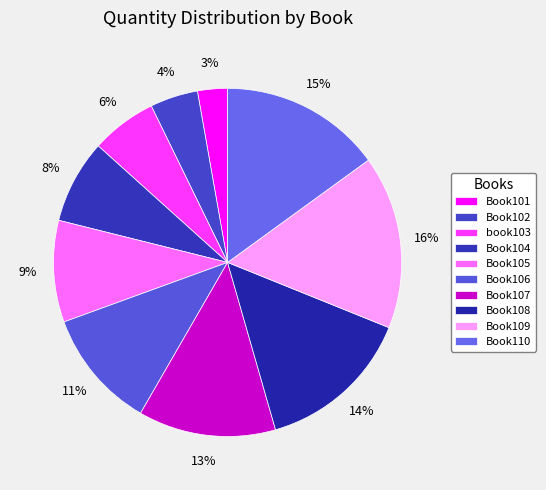

To the nearest percent, what portion does Book106 represent?

11%